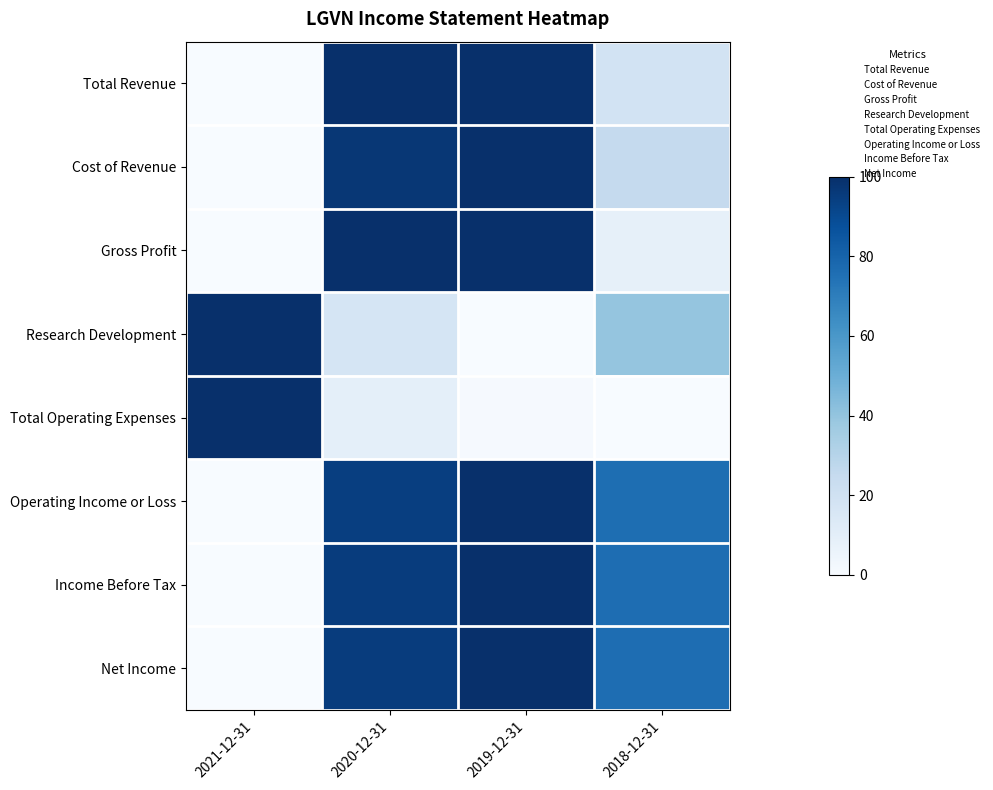

Which series has the largest range (max minus min)?

Total Revenue